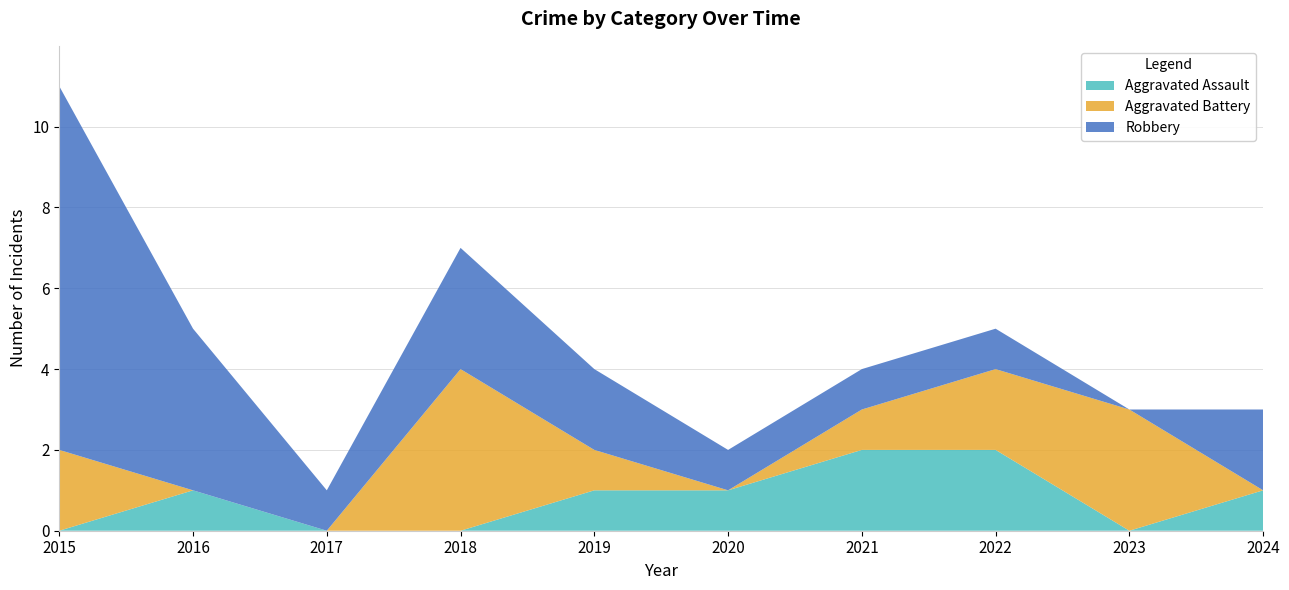

Reading left to right, list all the values displayed in this chart.

Aggravated Assault: 2015=0	2016=1	2017=0	2018=0	2019=1	2020=1	2021=2	2022=2	2023=0	2024=1
Aggravated Battery: 2015=2	2016=0	2017=0	2018=4	2019=1	2020=0	2021=1	2022=2	2023=3	2024=0
Robbery: 2015=9	2016=4	2017=1	2018=3	2019=2	2020=1	2021=1	2022=1	2023=0	2024=2